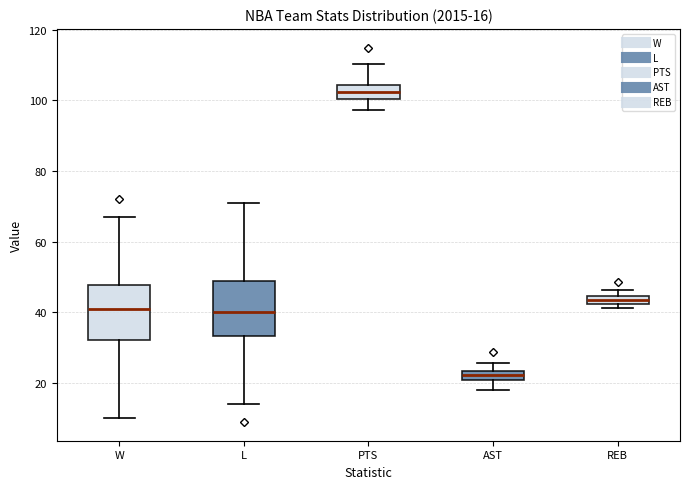

Which box's median line is the highest?

PTS